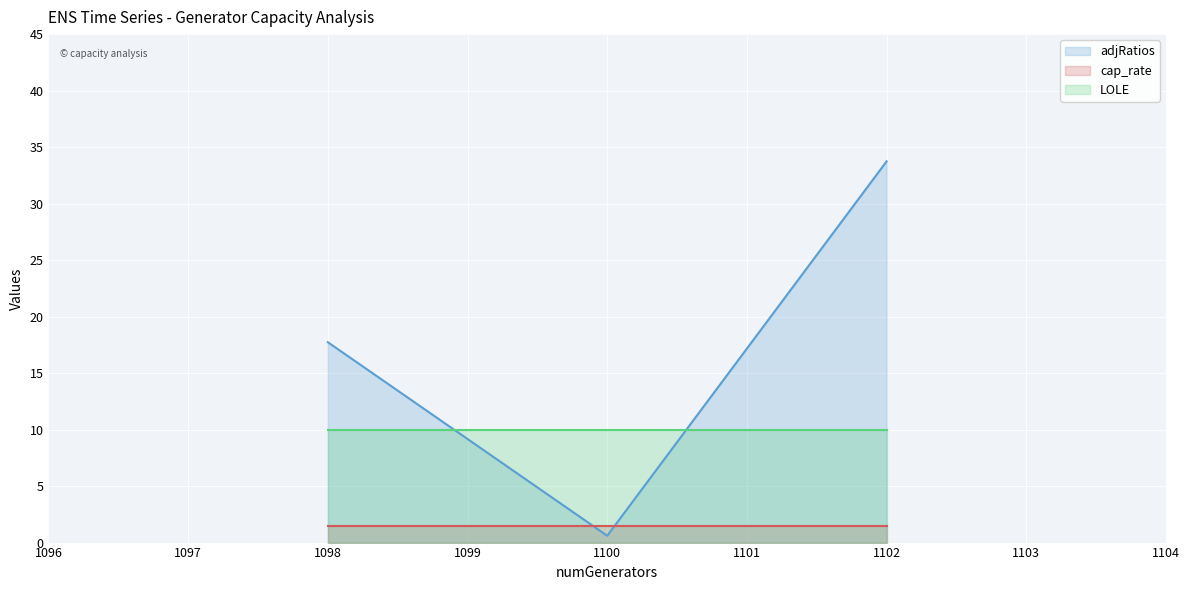

Reading left to right, what are all the values shown in this chart?

adjRatios: 17.7	0.6	33.7
cap_rate: 1.5	1.5	1.5
LOLE: 10.0	10.0	10.0